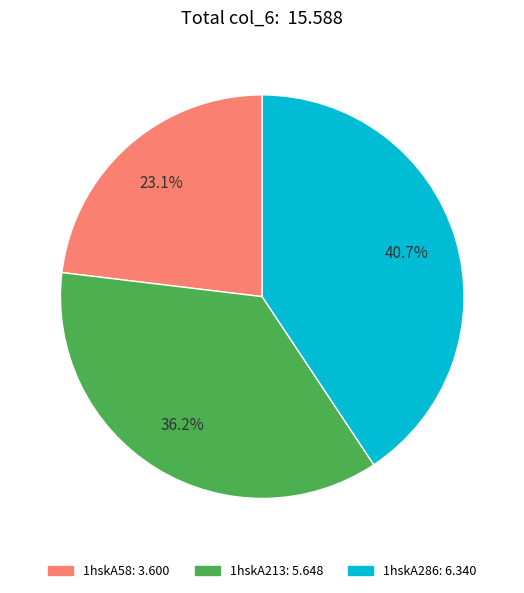

Count the number of slices in the pie.

3